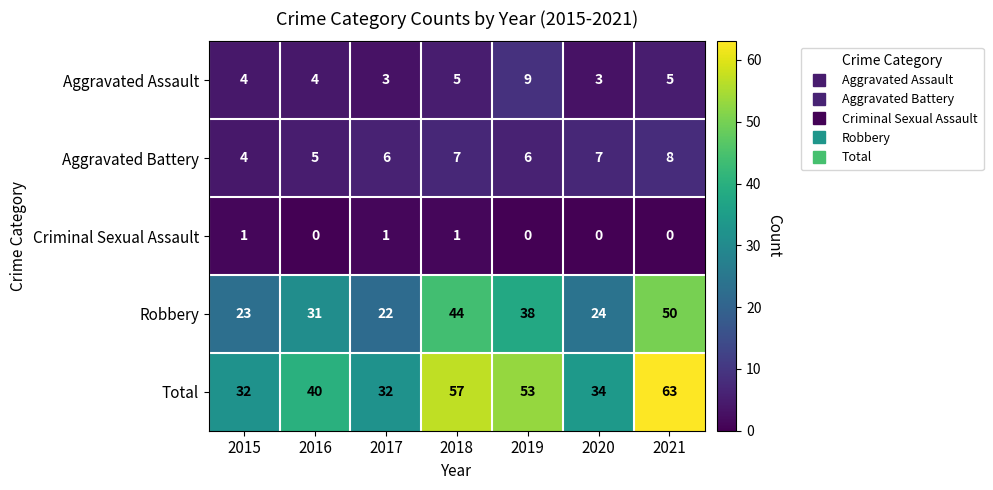

Which category has the highest value across all series?

2021